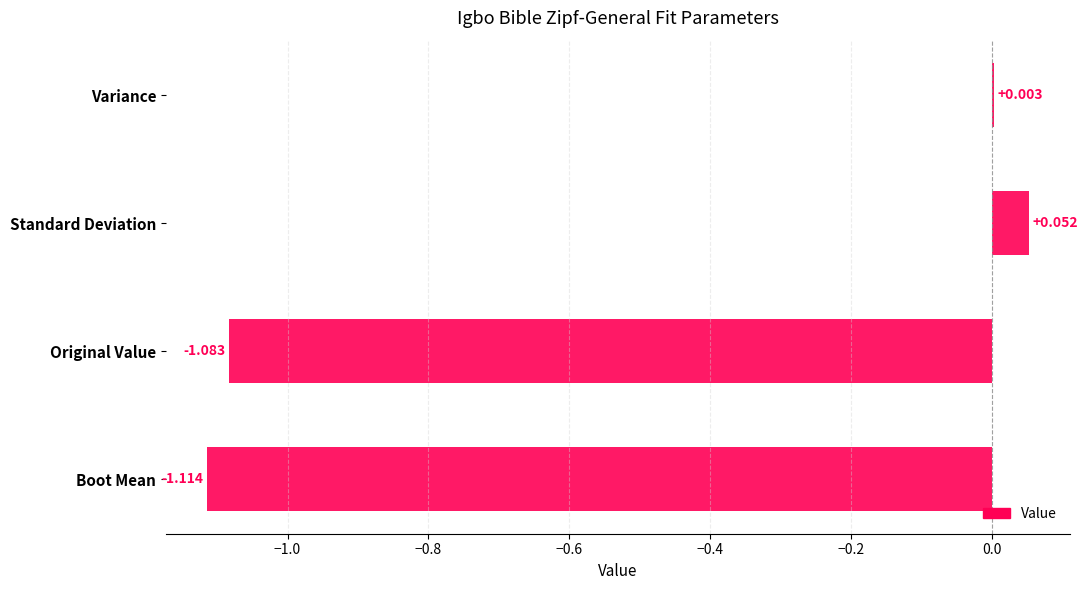

How many values are below 0?

2